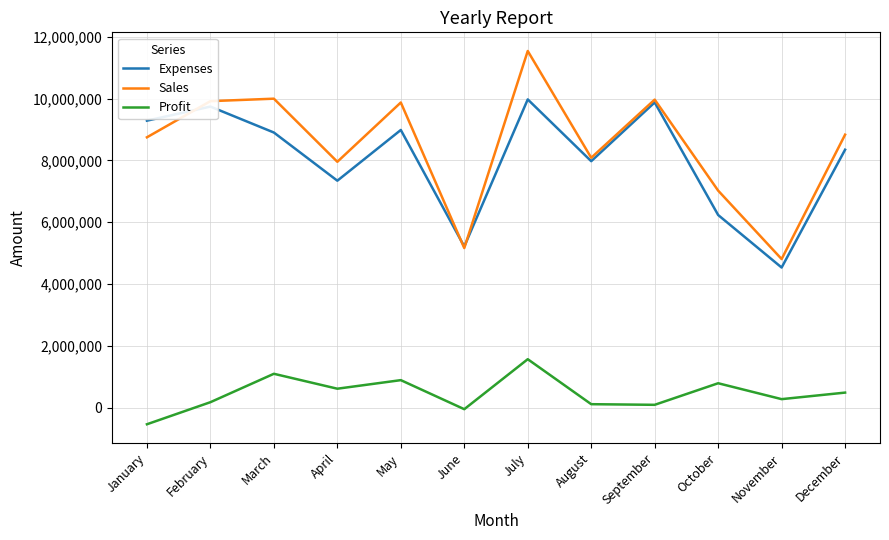

True or false: Sales has a value of 6421244 at November.

False